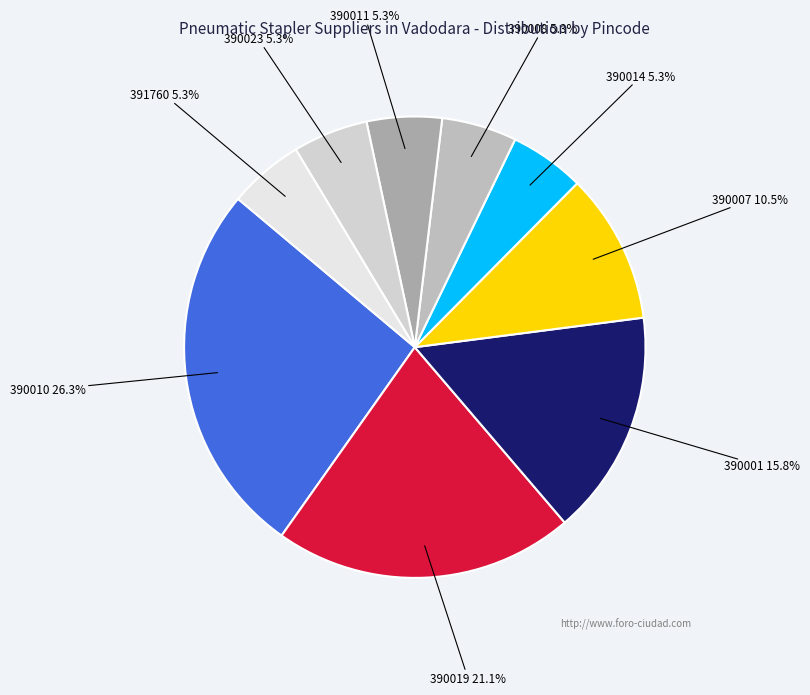

The 390019 slice represents 10% of the pie. True or false?

False